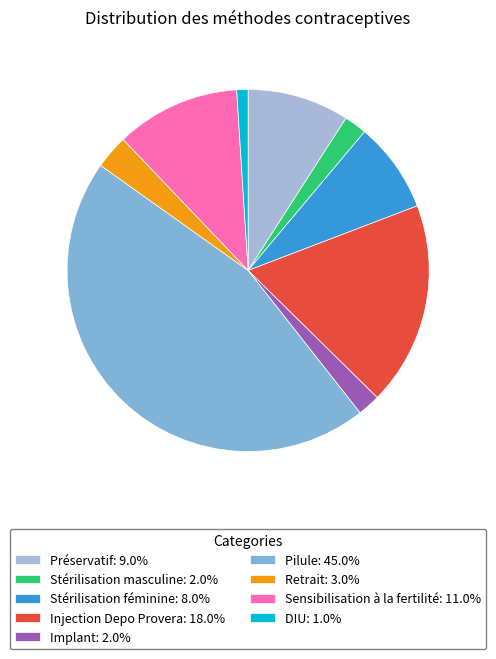

Is it true that Implant is 2% of the pie?

True